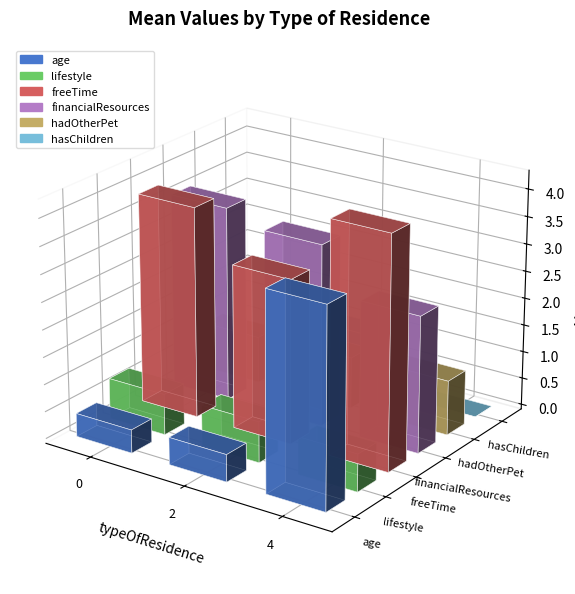

How many bars are there in each group?

6